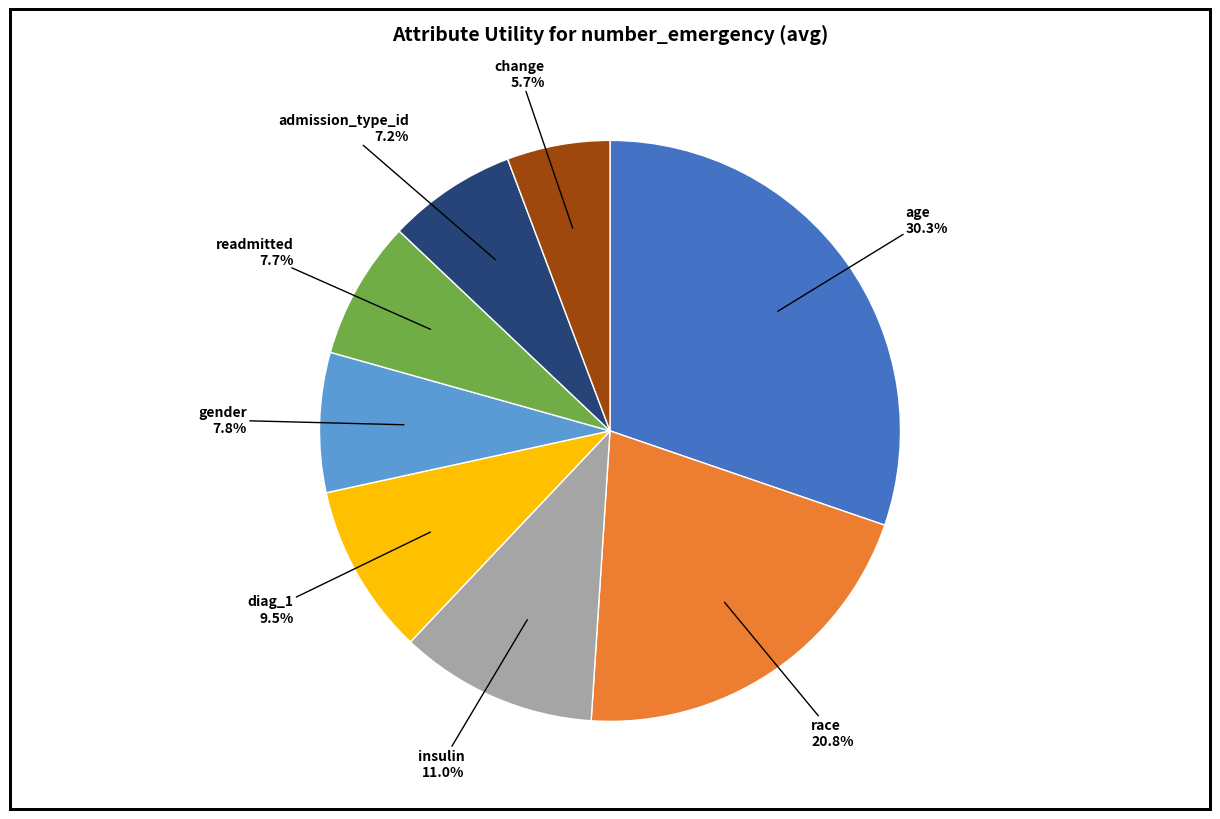

Is there a majority slice in this chart?

No